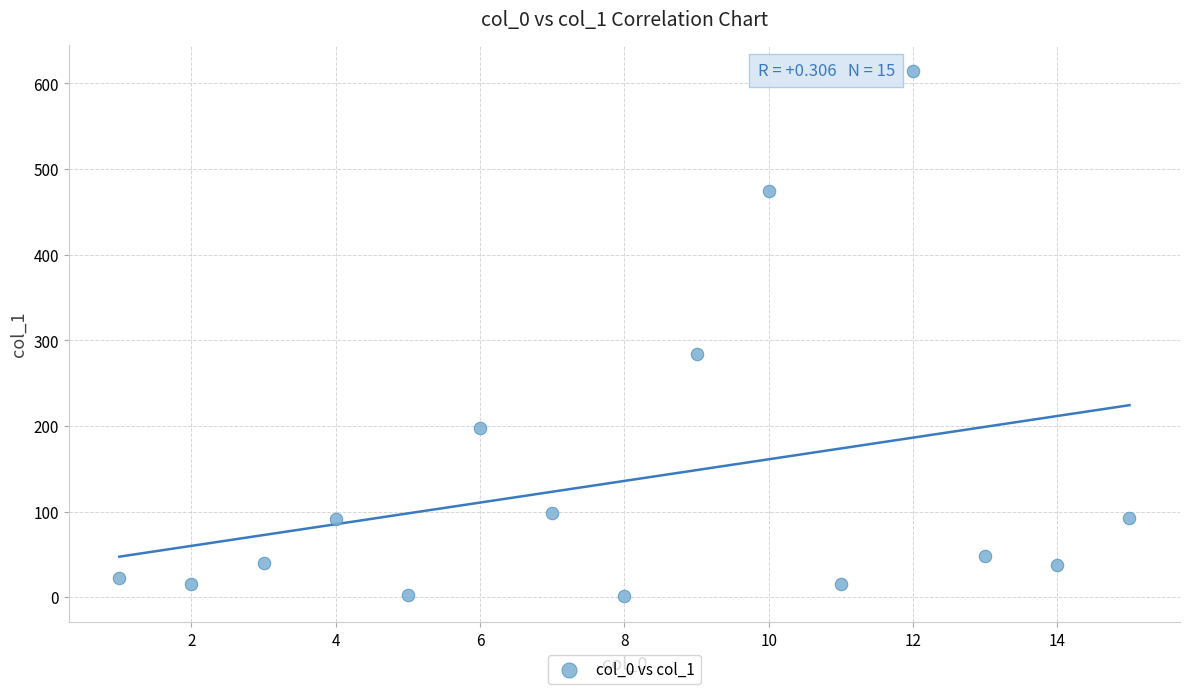

What Y value in the scatter plot is closest to 308?

284.3